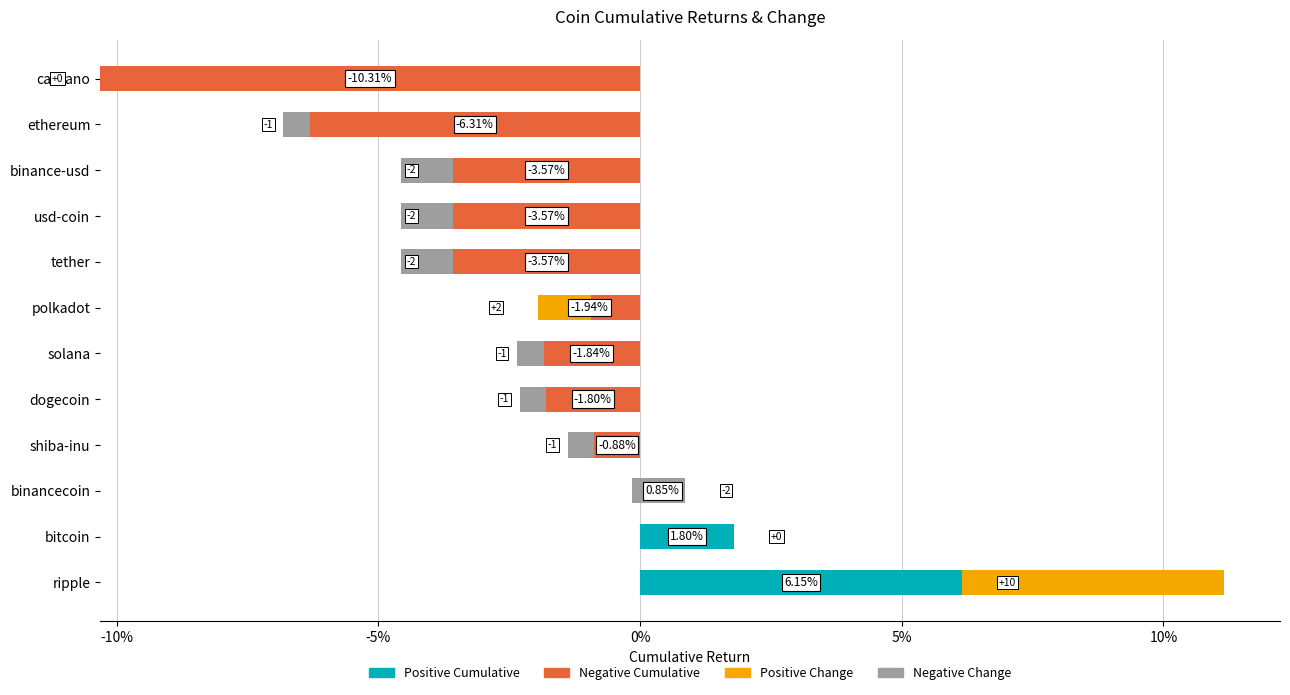

Is the value of Positive Cumulative at solana greater than the value of Positive Change at bitcoin?

No